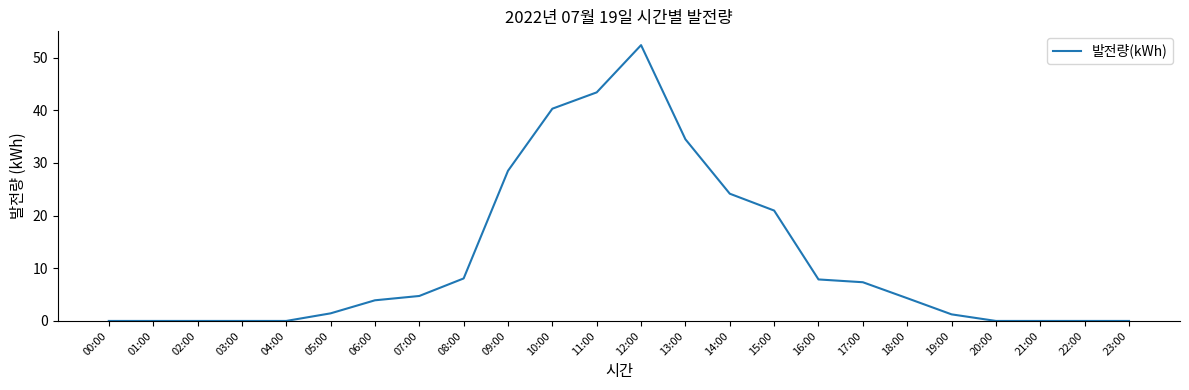

What is the difference between the second highest and minimum values?

43.4